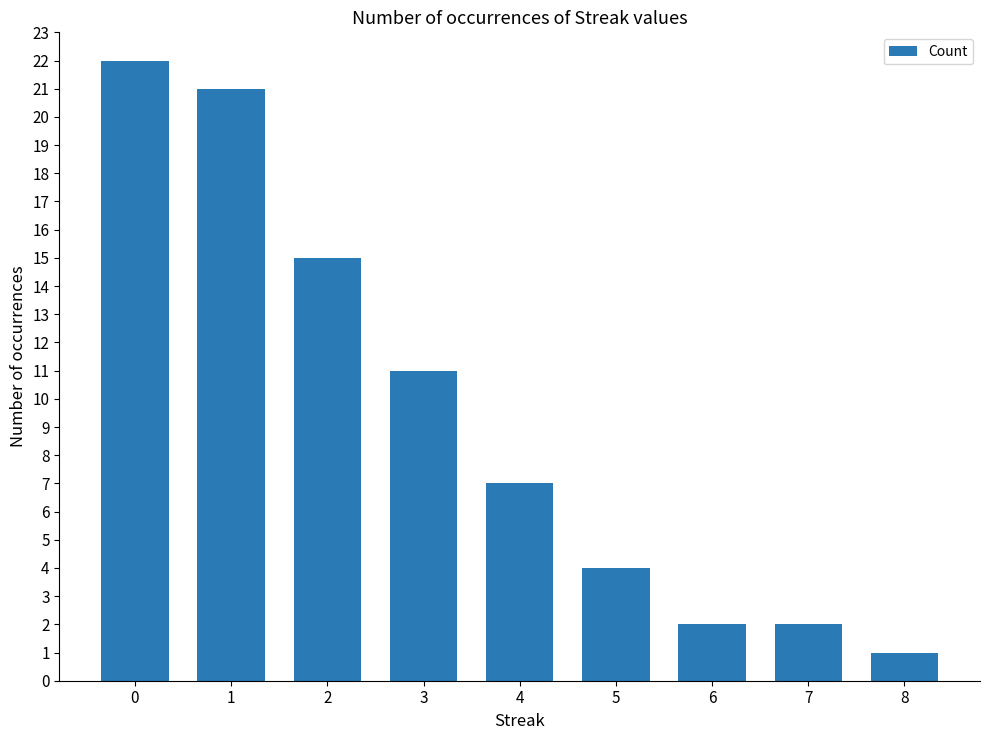

Reading right to left, what are all the values shown in this chart?

1	2	2	4	7	11	15	21	22